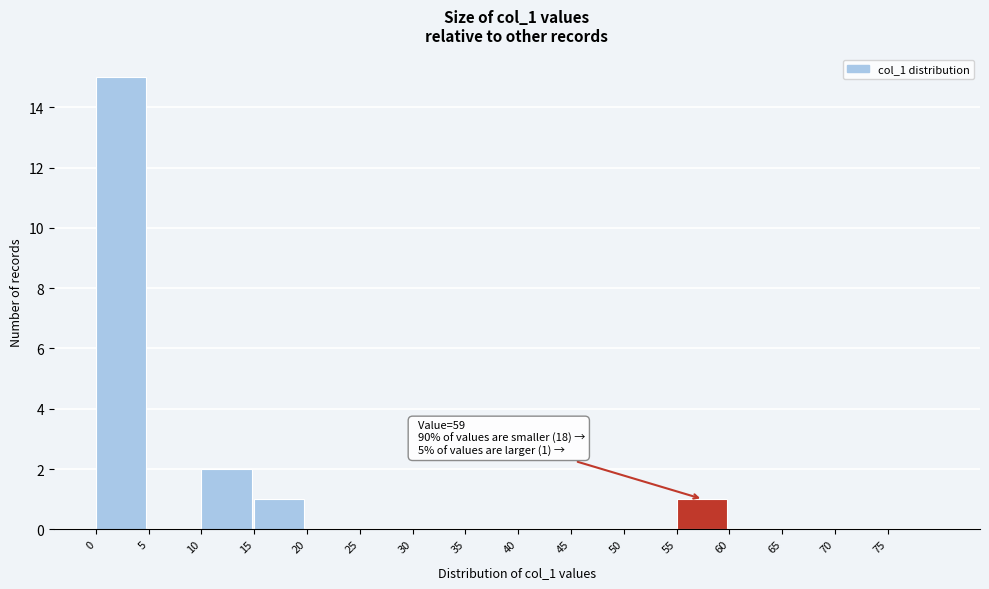

Which range on the x-axis has the tallest bar?

0 to 5